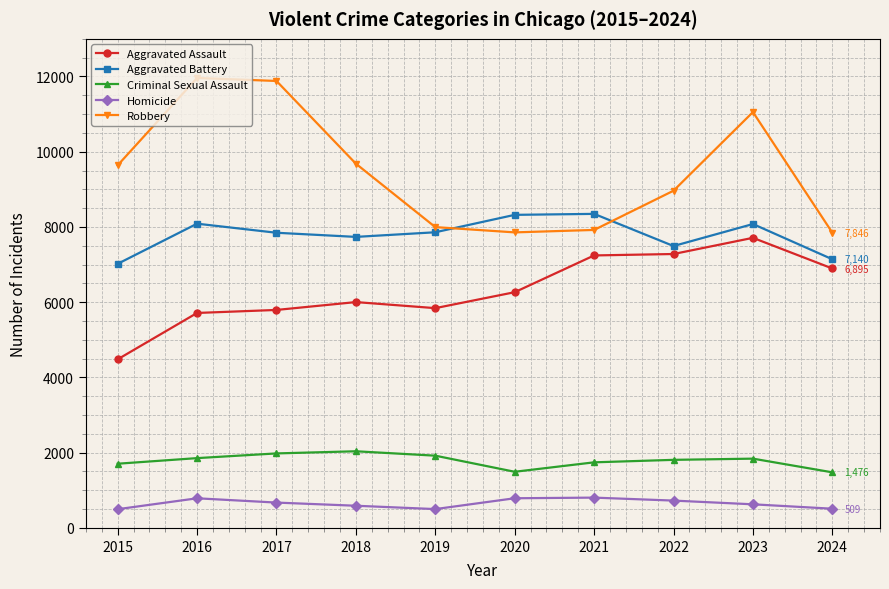

What is the sum of the Aggravated Battery values at 2024 and 2022?

14632